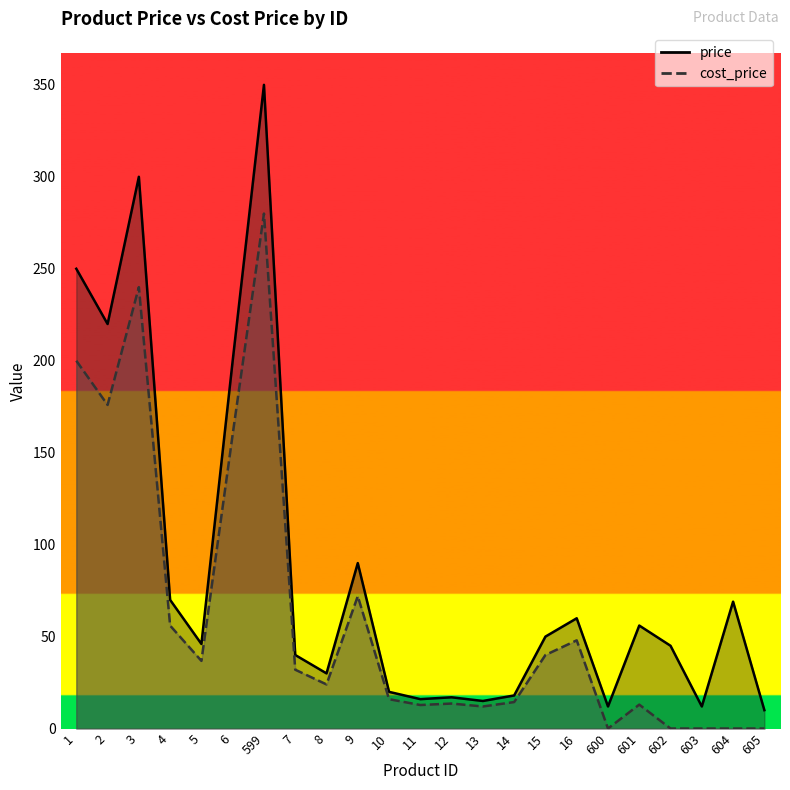

What is the total value across all series at 602?

45.0